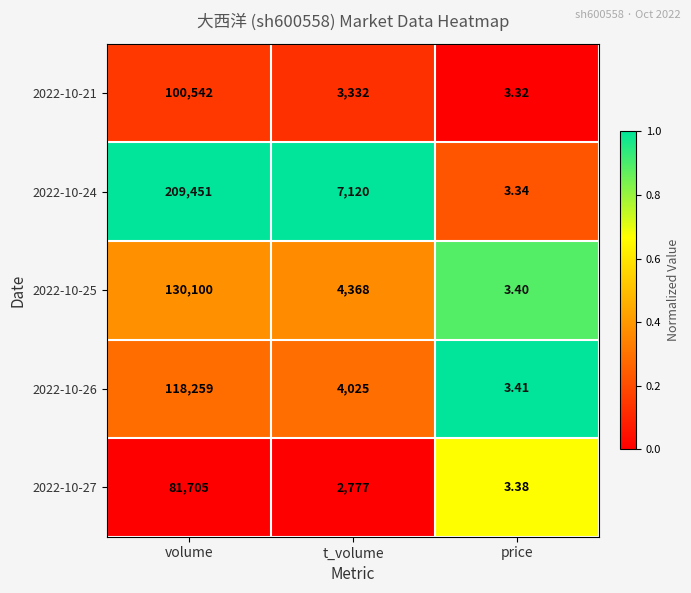

At which label is 2022-10-27 closest to 40854?

t_volume